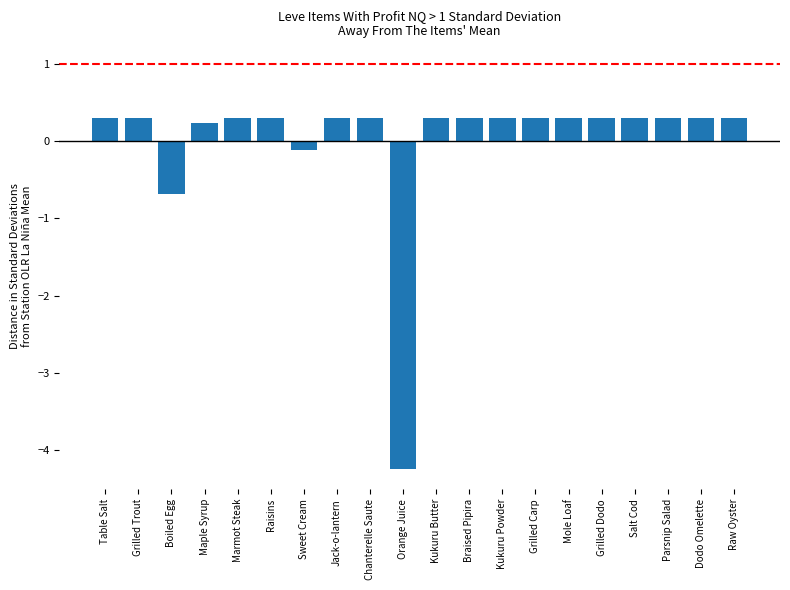

What is the difference between the maximum and minimum values?

4.5